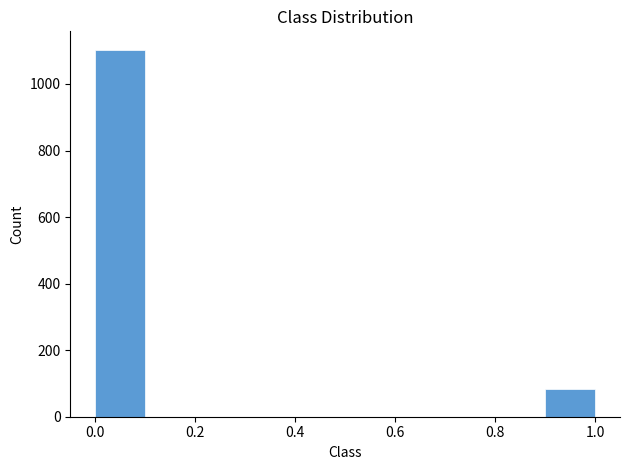

Reading left to right, list every bar in this chart as the range it spans on the x-axis followed by its height. The values are not printed on the chart, so give them approximately, as read against the axis.

0.0 to 0.1: 1100
0.1 to 0.2: 0
0.2 to 0.3: 0
0.3 to 0.4: 0
0.4 to 0.5: 0
0.5 to 0.6: 0
0.6 to 0.7: 0
0.7 to 0.8: 0
0.8 to 0.9: 0
0.9 to 1.0: 80